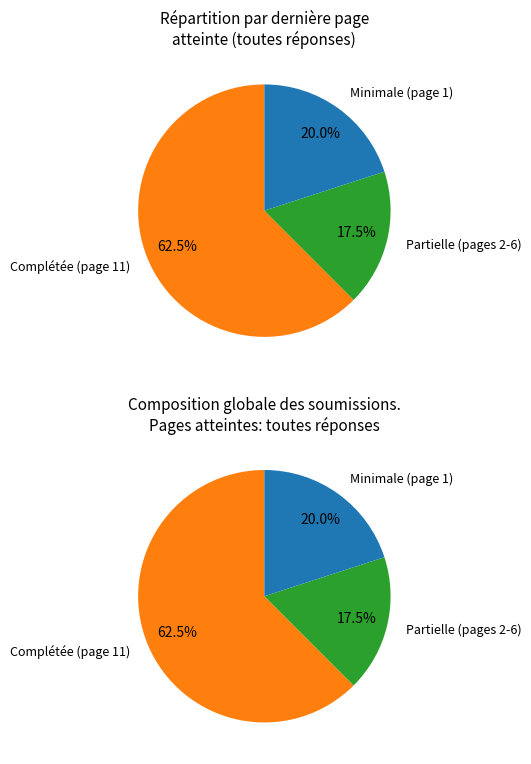

The 1 slice represents 20% of the pie. True or false?

True